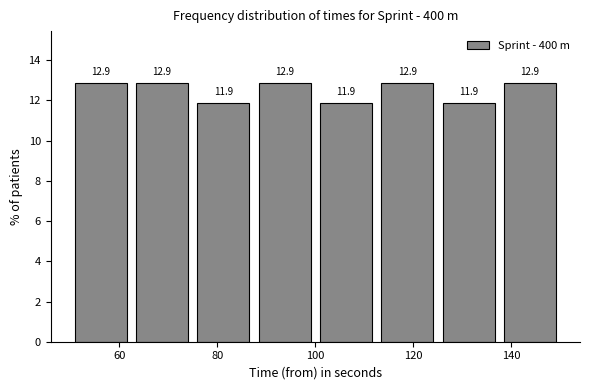

What is the height of the bar covering 112 to 126 on the x-axis? The bar edges are not printed on the chart, so give them approximately, as read against the axis.

12.9